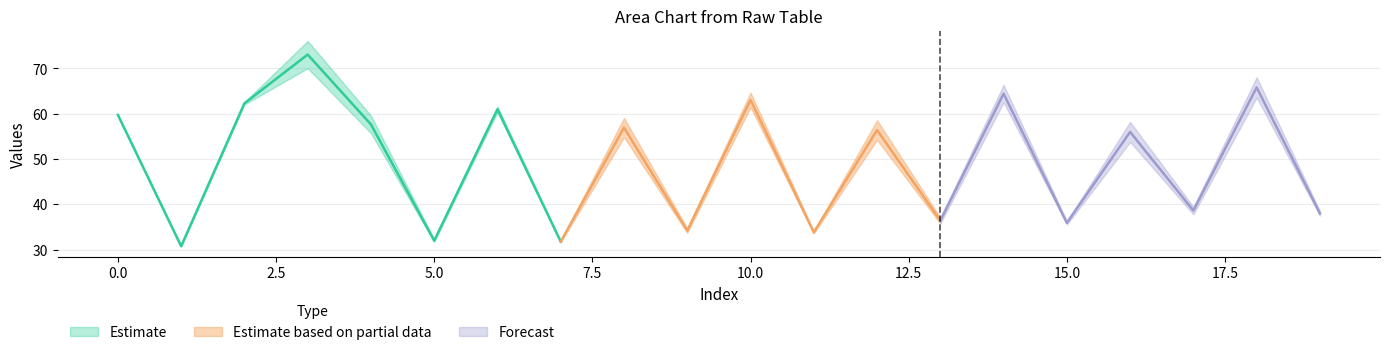

What is the difference between the highest and lowest values at Row 1?

39.4